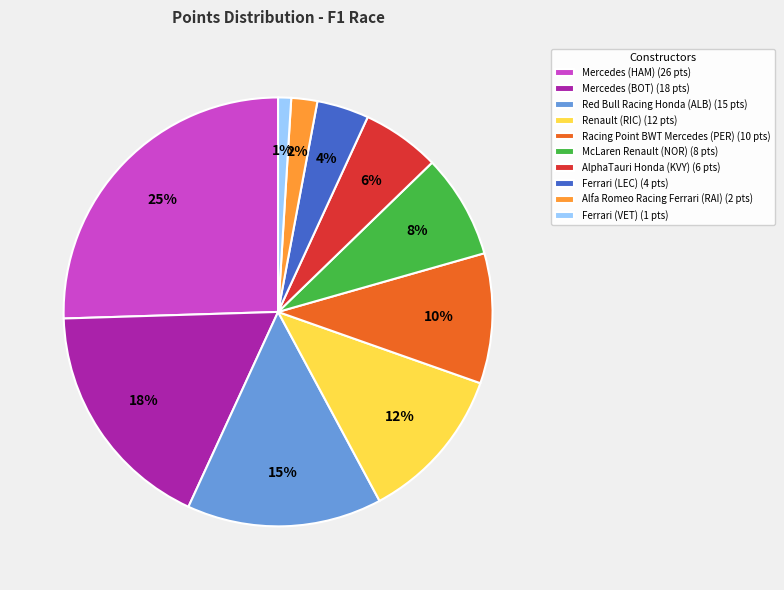

How many slices are in this pie chart?

10